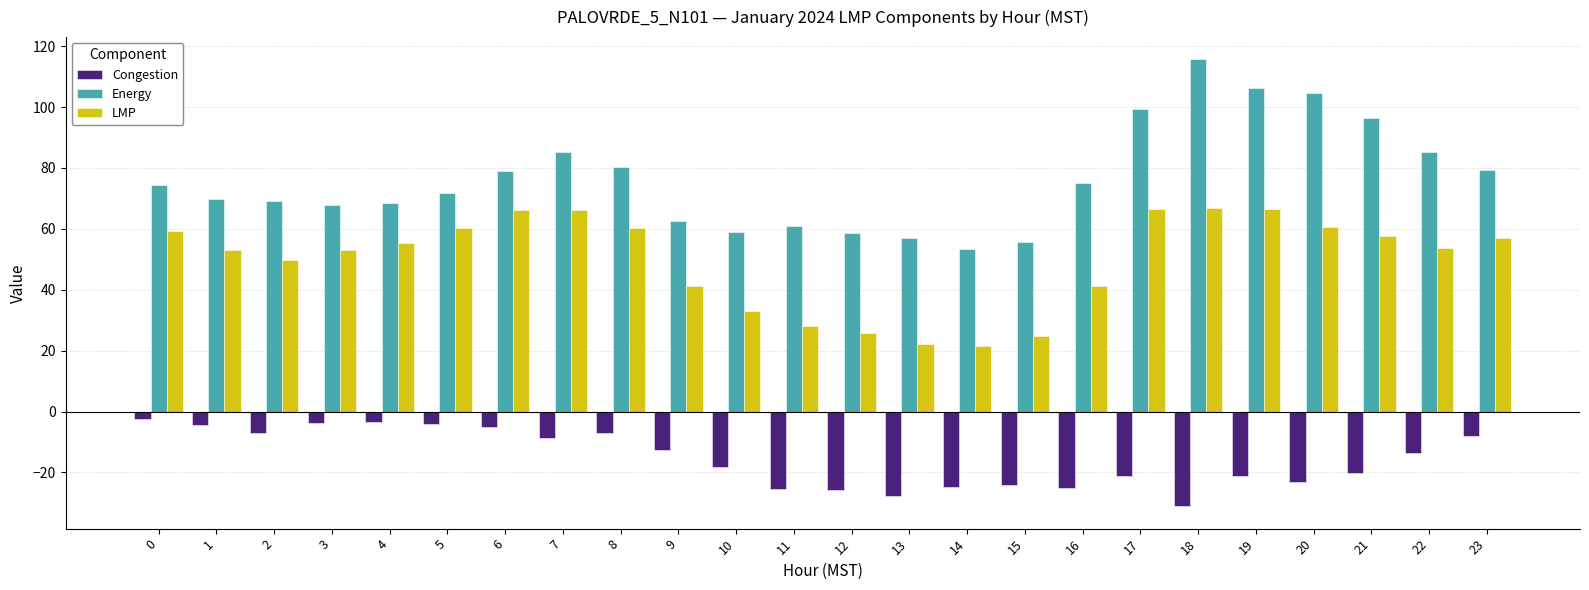

List the series in order of their peak value, lowest first.

Congestion, LMP, Energy